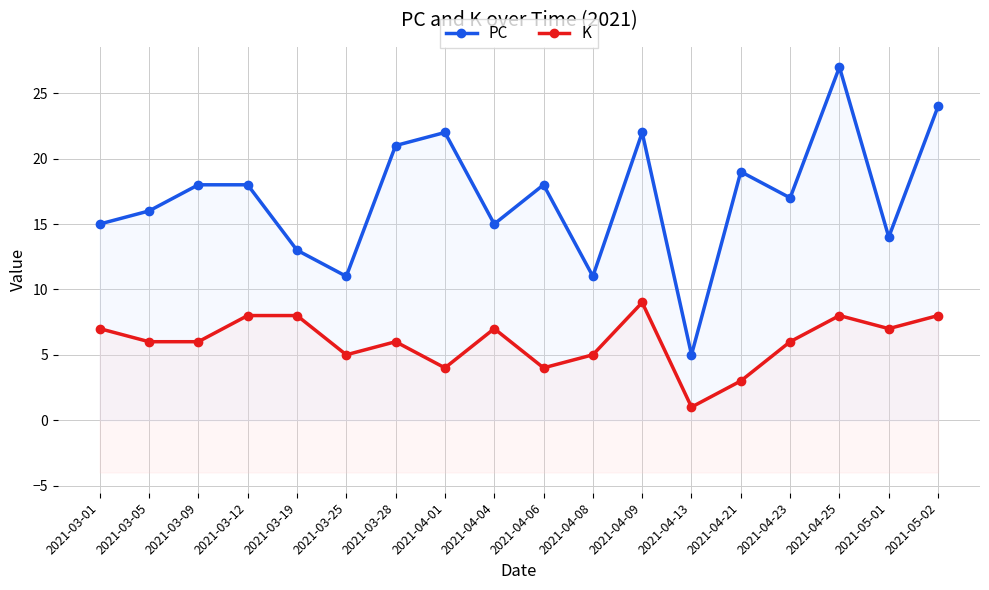

What is the label of the 8th point from the right?

2021-04-08